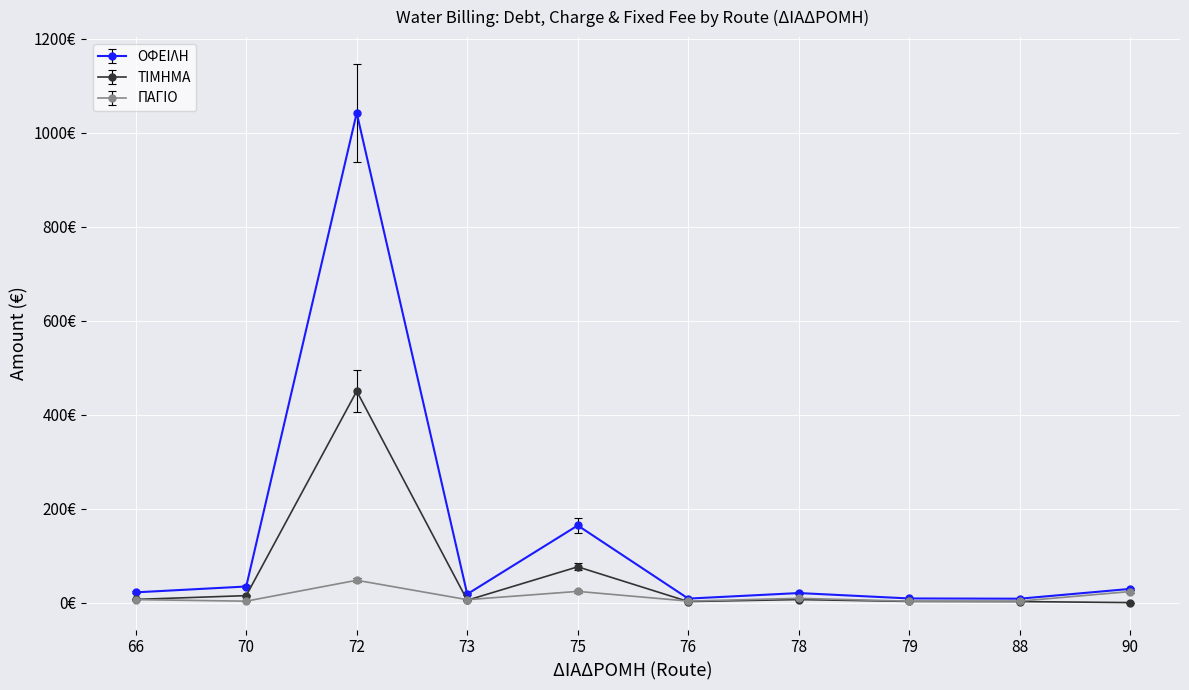

Is it true that ΠΑΓΙΟ equals 23.5 at 90?

True